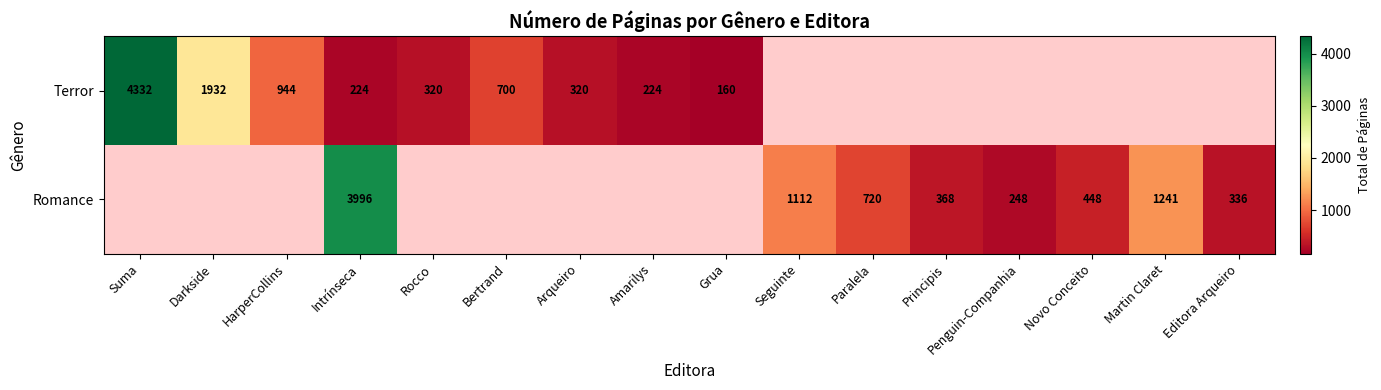

How many distinct data groups are displayed?

2